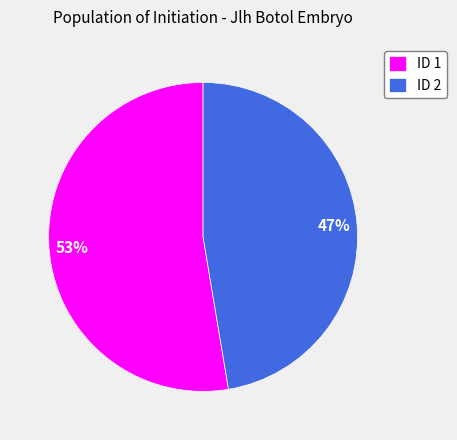

How many segments does this pie chart have?

2